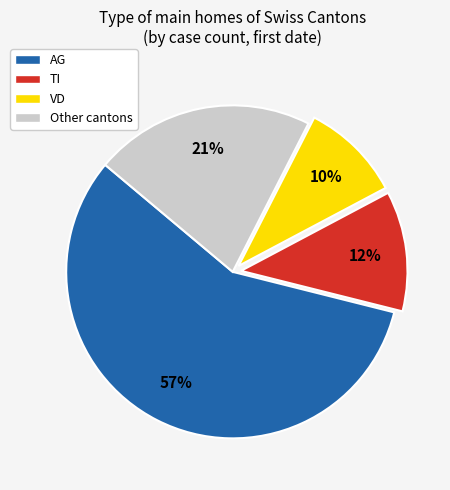

What is the majority slice?

AG